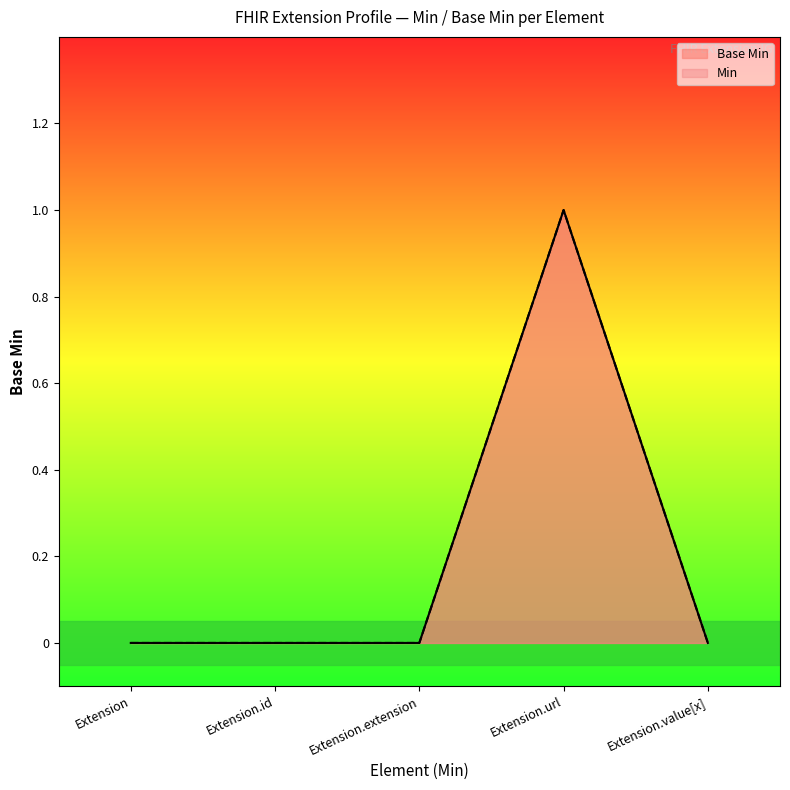

Reading right to left, what are all the values shown in this chart?

0	1	0	0	0